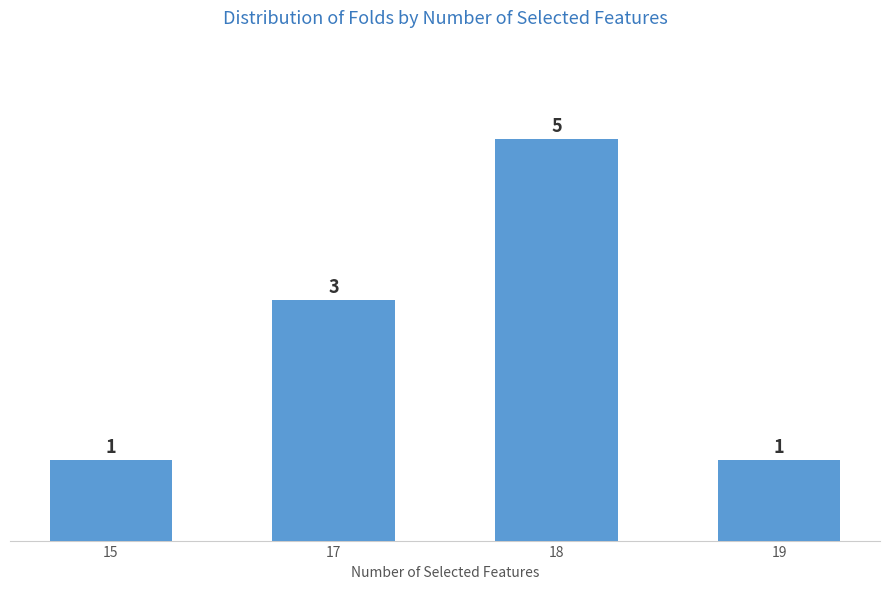

The value at 19 is 1. True or false?

True